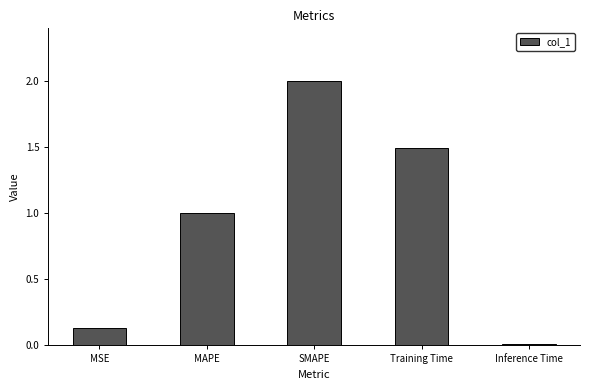

True or false: the data shows 1.5 at Training Time.

True